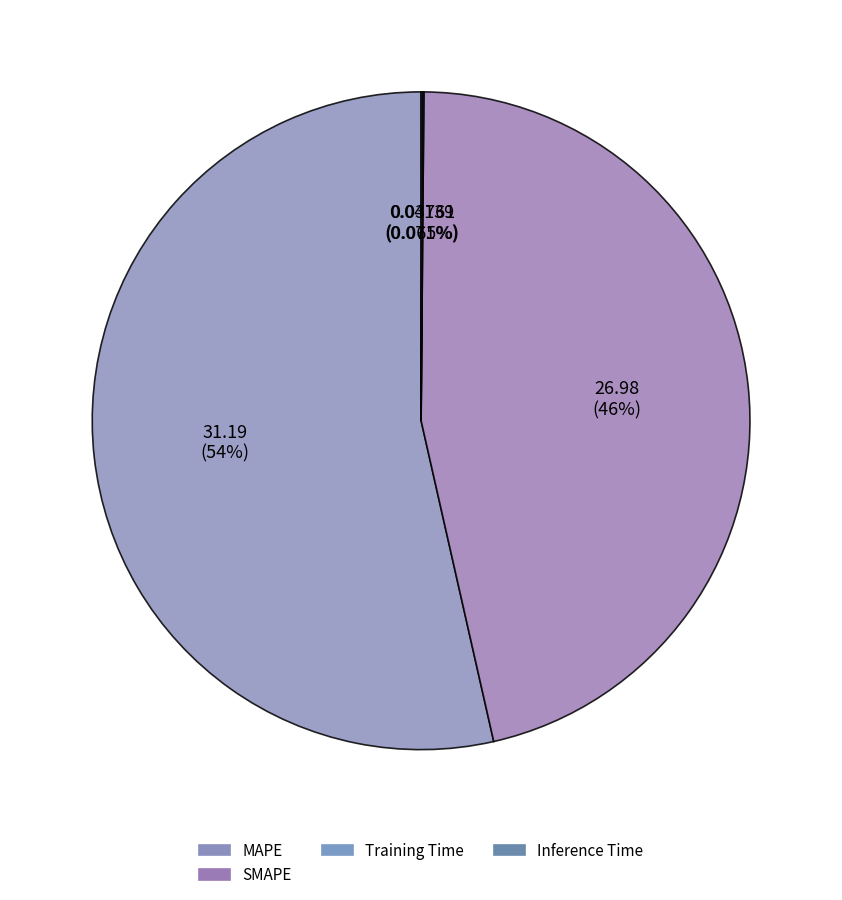

To the nearest percent, what is the difference between the SMAPE and Inference Time slice percentages?

46%